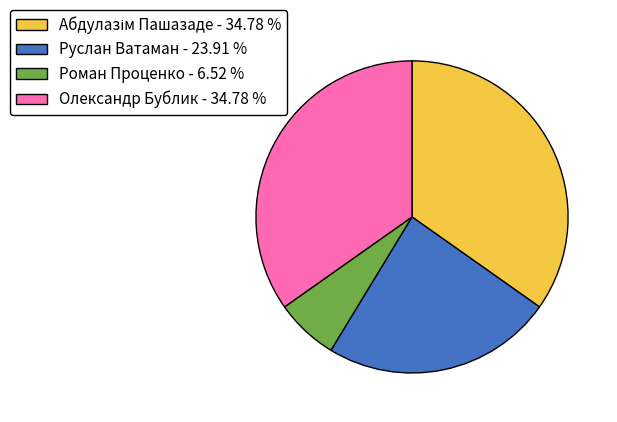

Is there any slice that represents more than half of the pie?

No